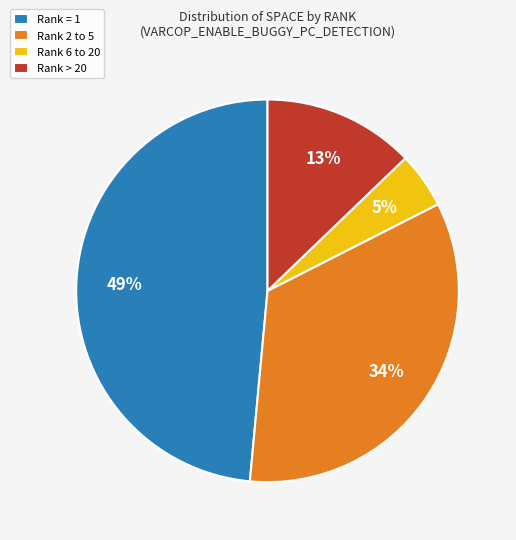

How many segments does this pie chart have?

4